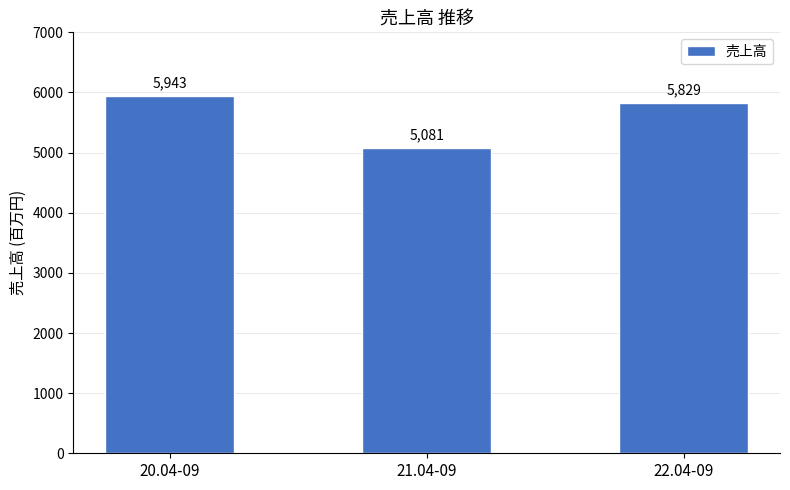

At which category does the chart reach its peak across all series?

20.04-09